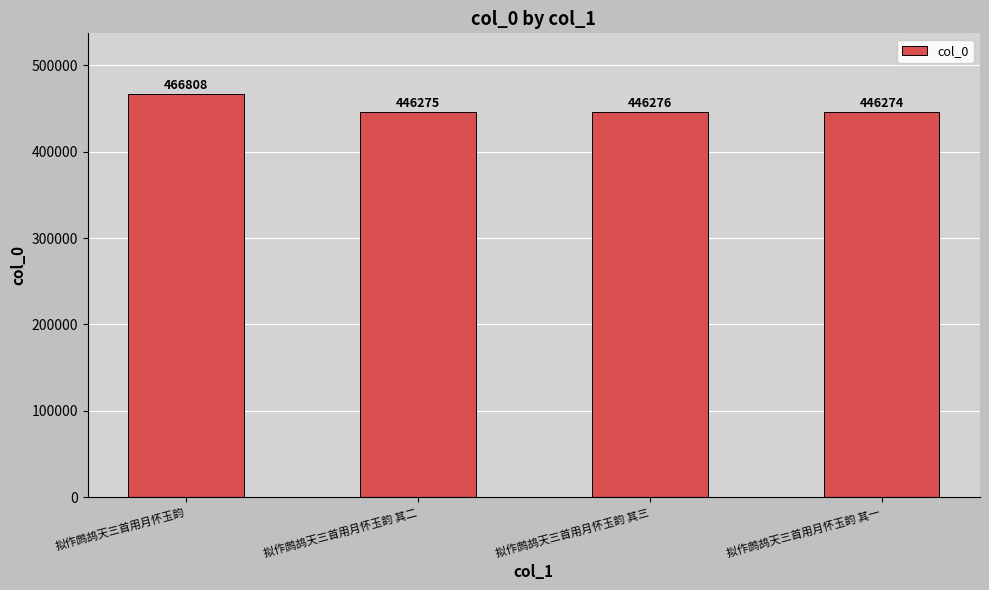

What is the smallest value displayed?

446274